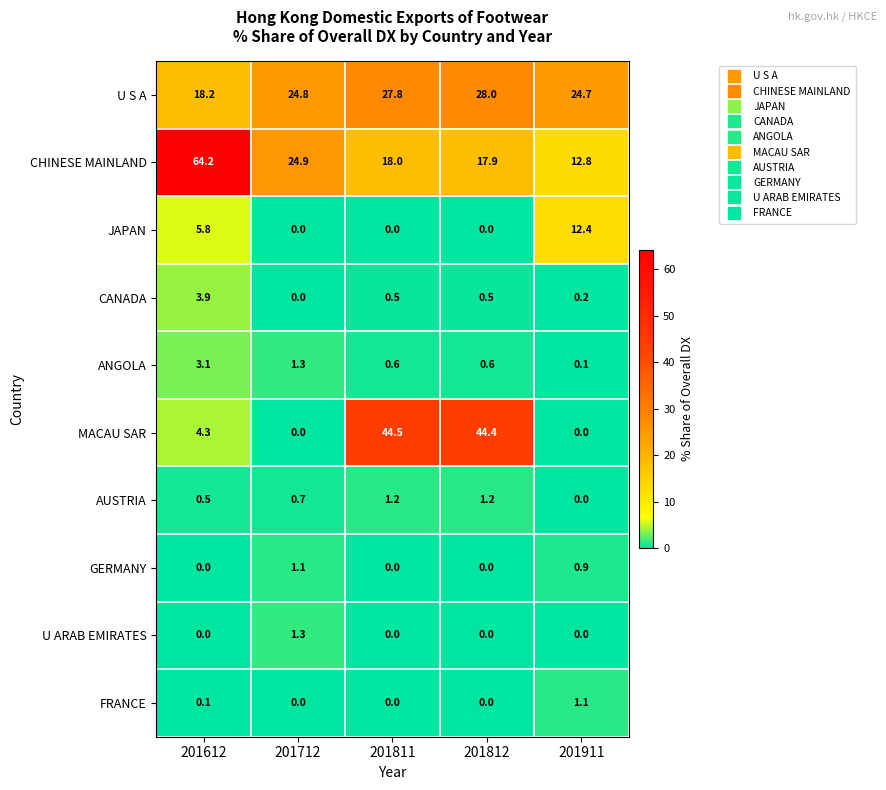

At which label does MACAU SAR first exceed 4?

201612